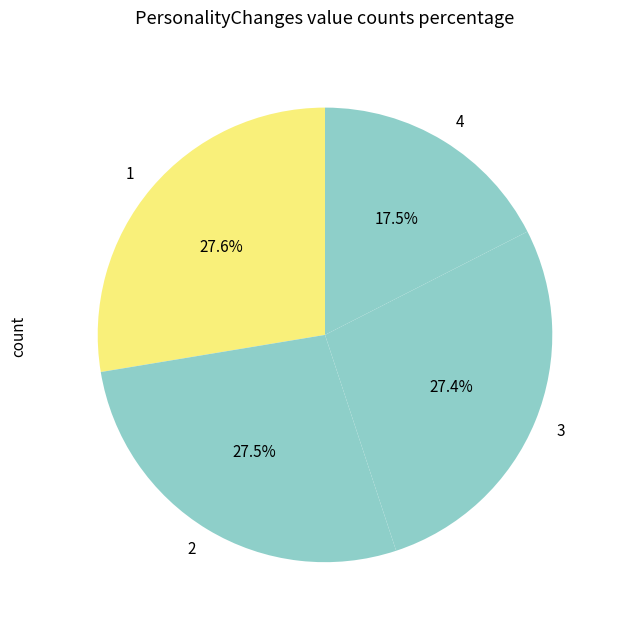

Does 2 account for over 50% of the chart?

No